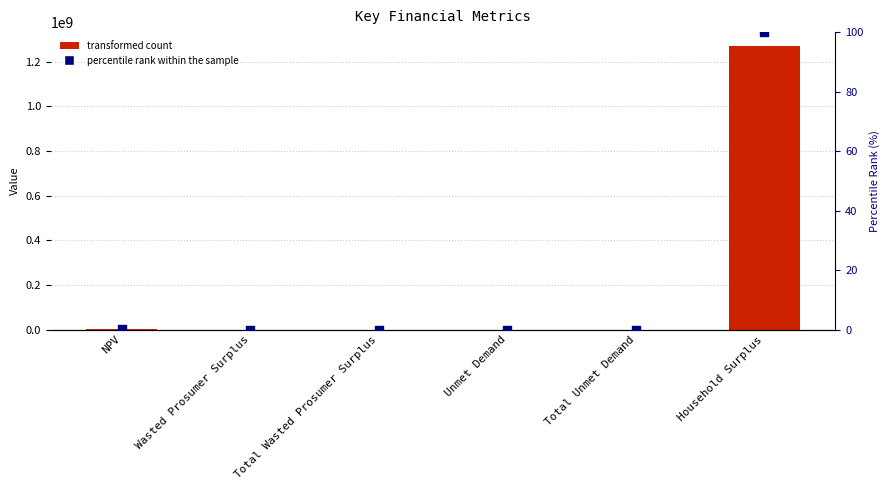

At which category is the sum across all series the highest?

Household Surplus